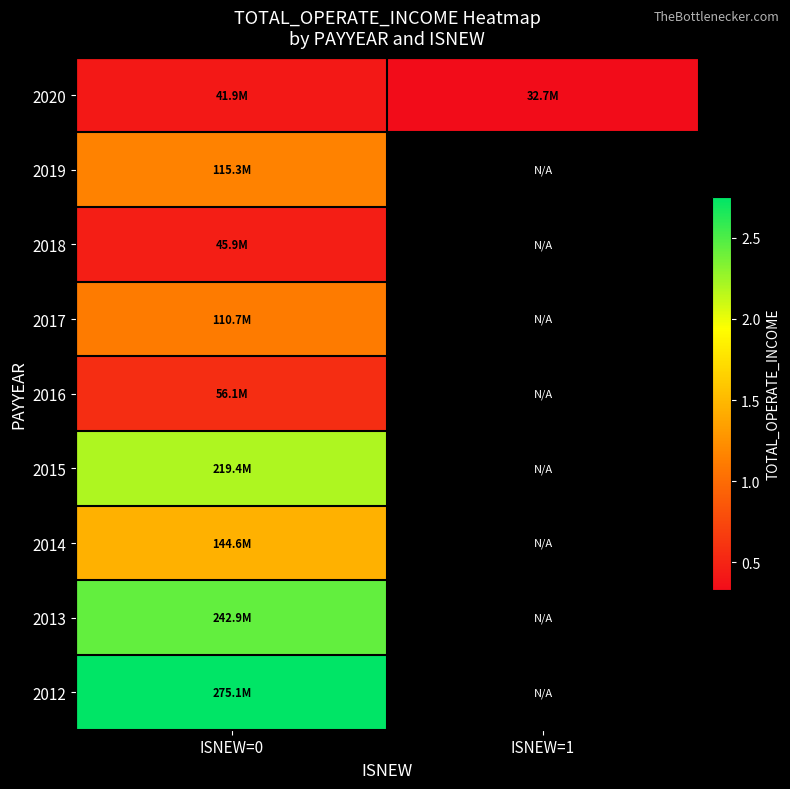

At which label is 2020 closest to 37327281?

ISNEW=1